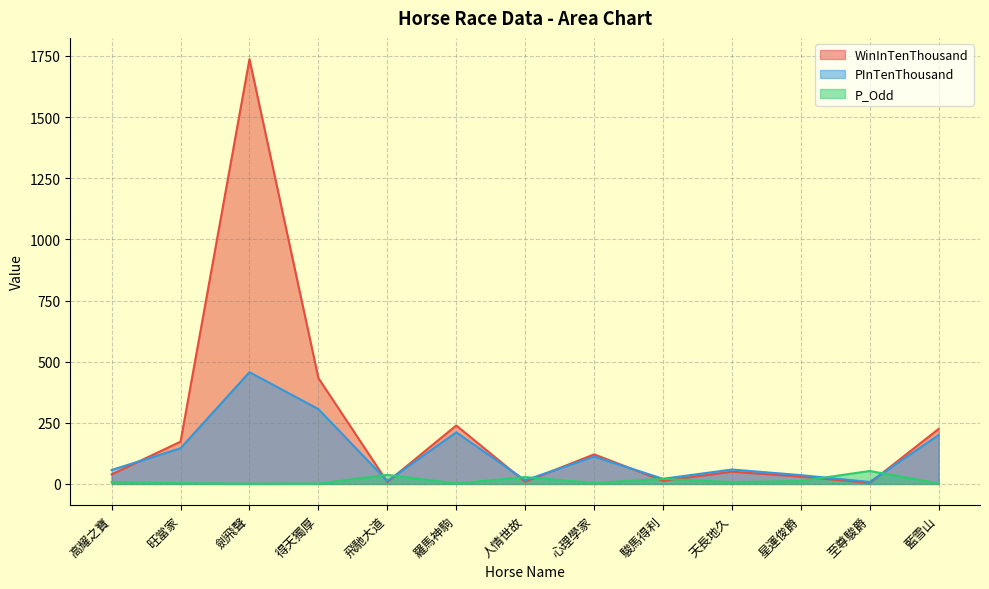

What is the total value across all series at 藍雪山?

427.2